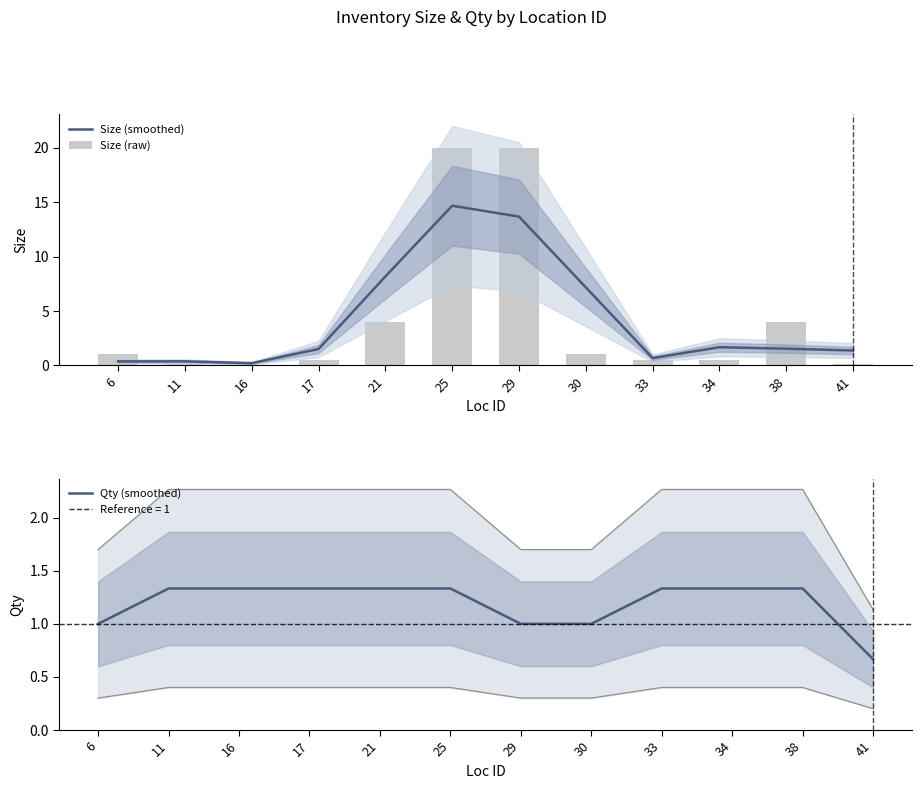

True or false: Size (smoothed) has a value of 8.2 at 21.

True